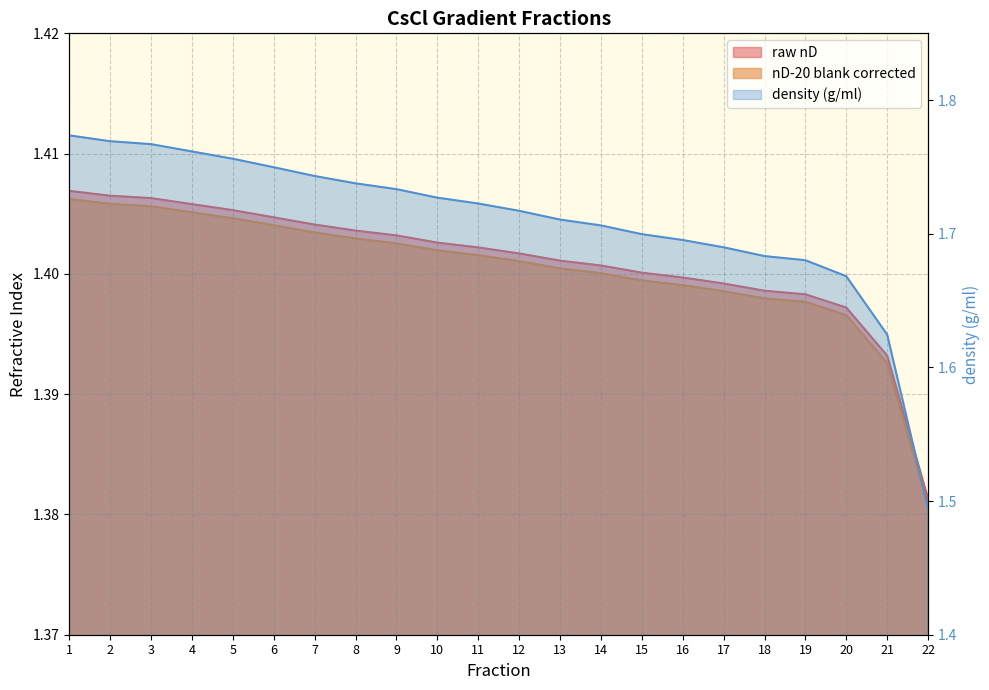

Is it true that nD-20 blank corrected equals 1.4 at 1?

True